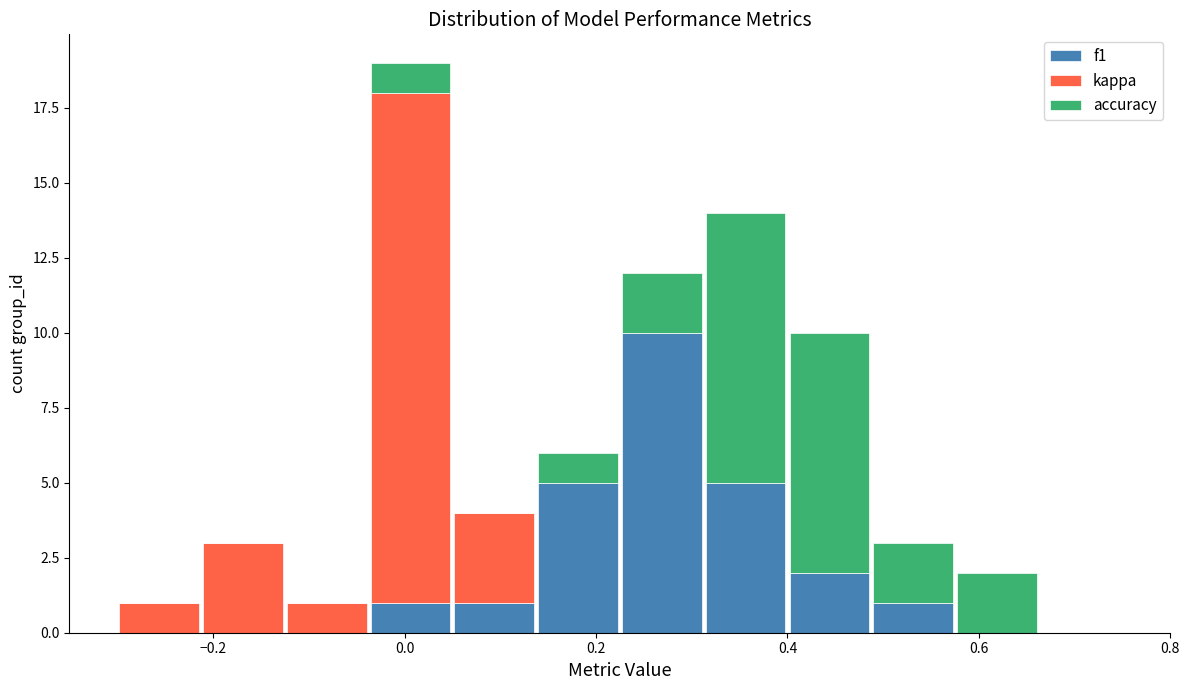

What is the total height of the stacked bar covering 0.06 to 0.14 on the x-axis? Neither the bar edges nor the heights are printed on the chart, so give them approximately, as read against the axes.

4